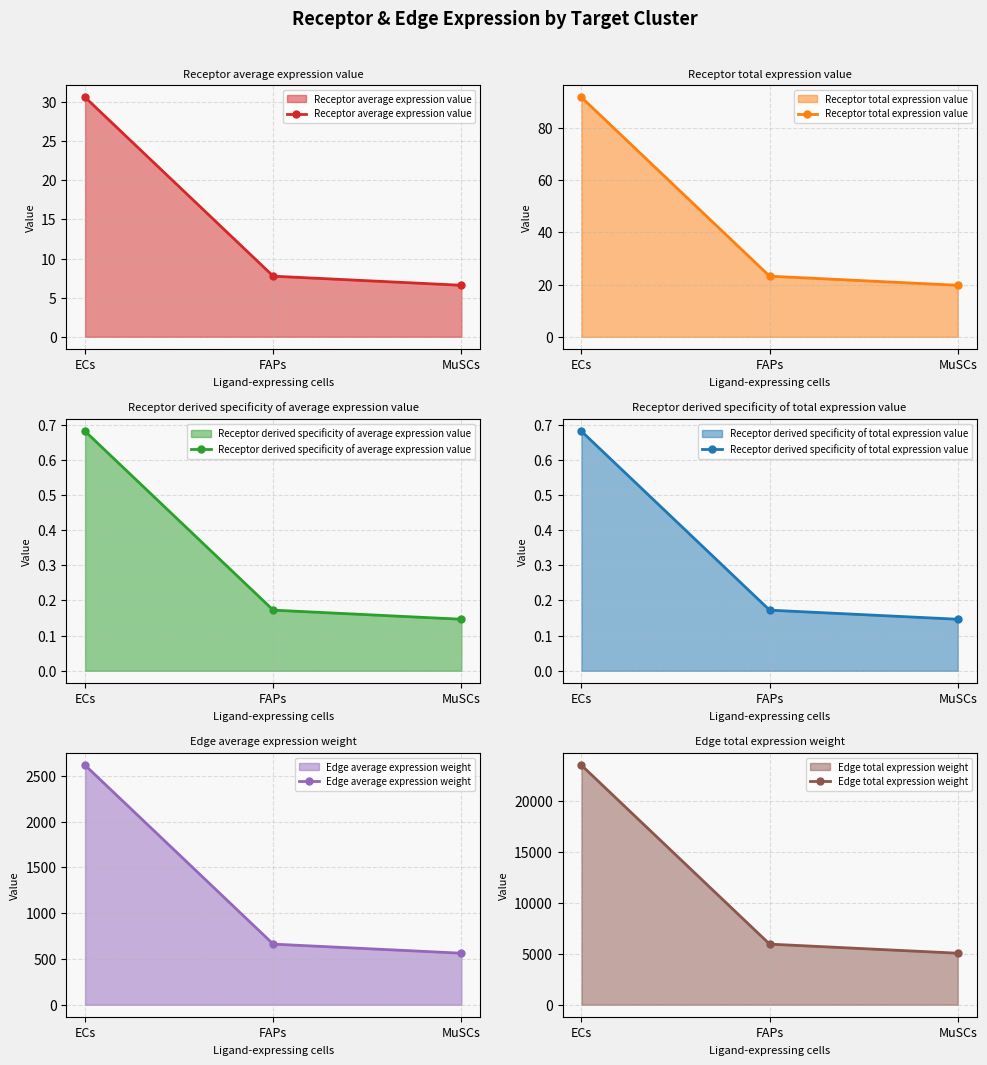

What is the average value of the Receptor total expression value series?

44.9